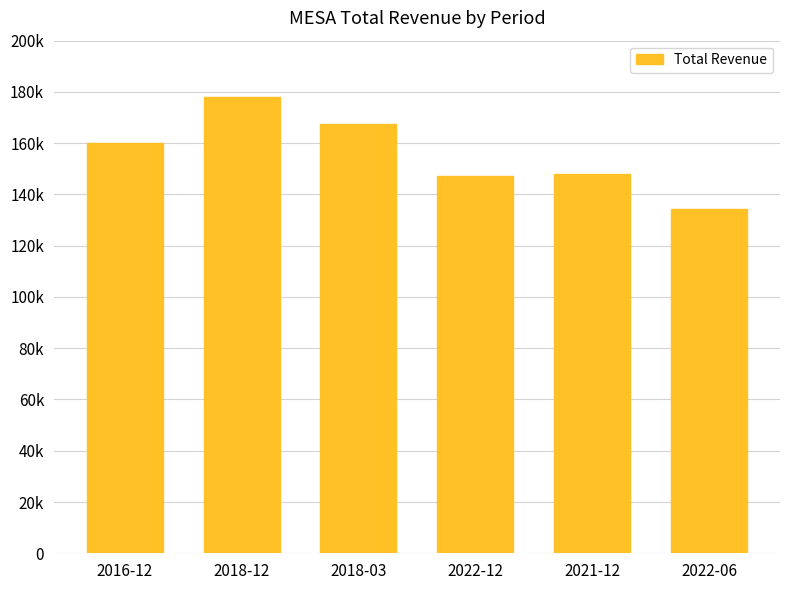

What is the change in value from 2018-12 to 2022-06?

-43800